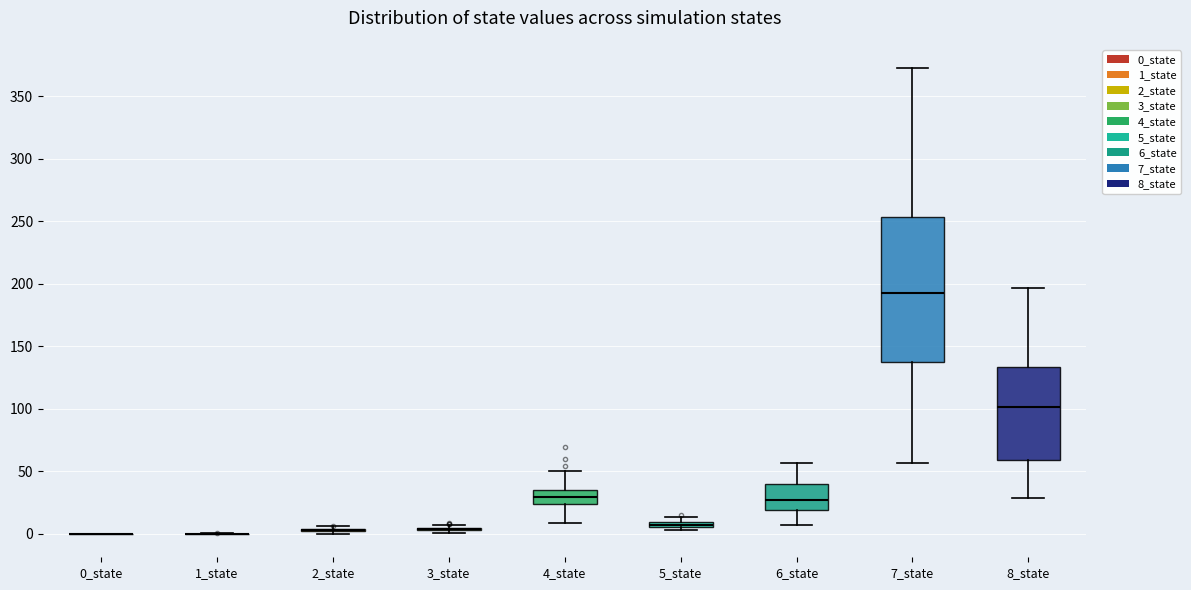

Comparing the boxes themselves (not the whiskers), which one is the tallest?

7_state